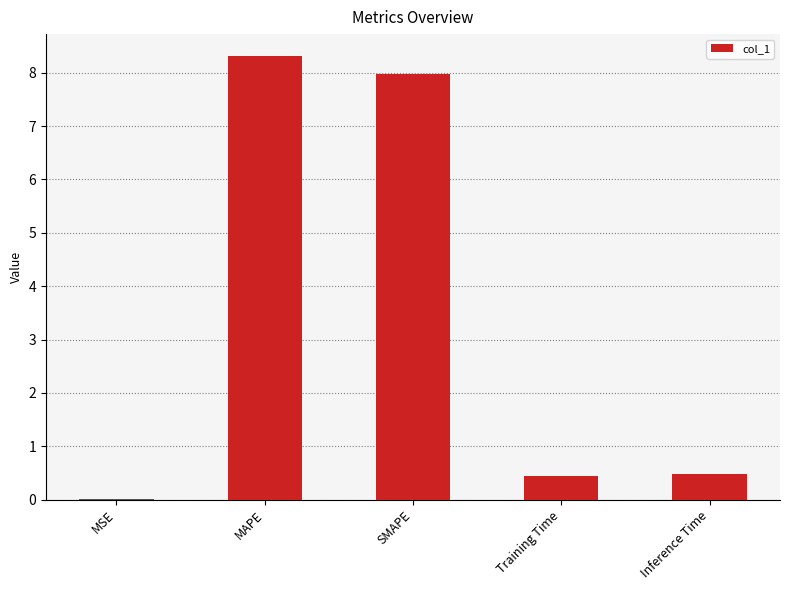

What is the change in value from MAPE to Inference Time?

-7.8